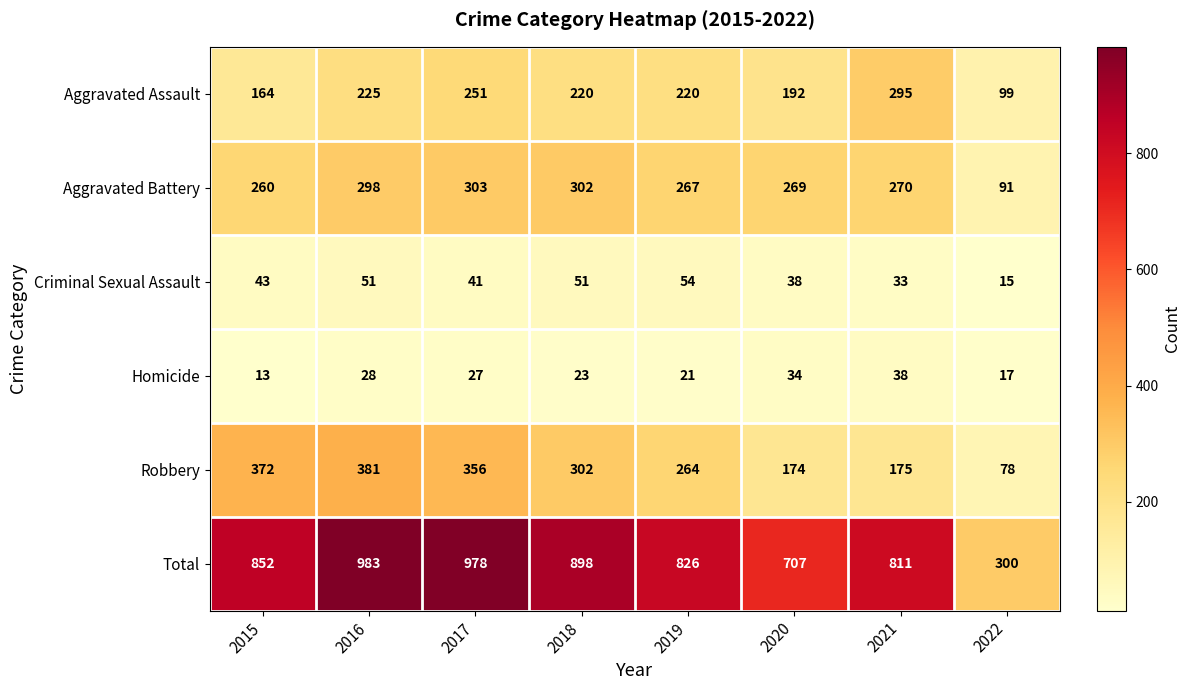

What value does the Total series have at 2018?

898